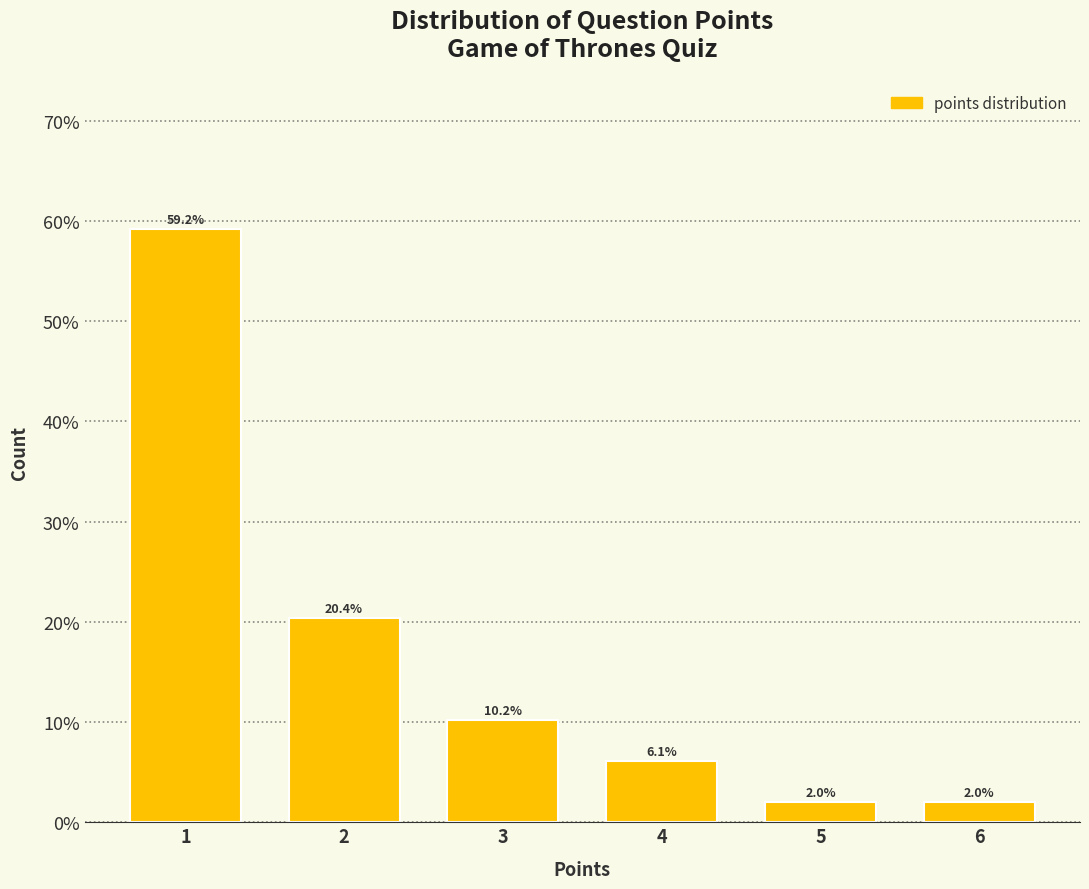

Reading left to right, extract all data points from this chart.

59.2	20.4	10.2	6.1	2.0	2.0